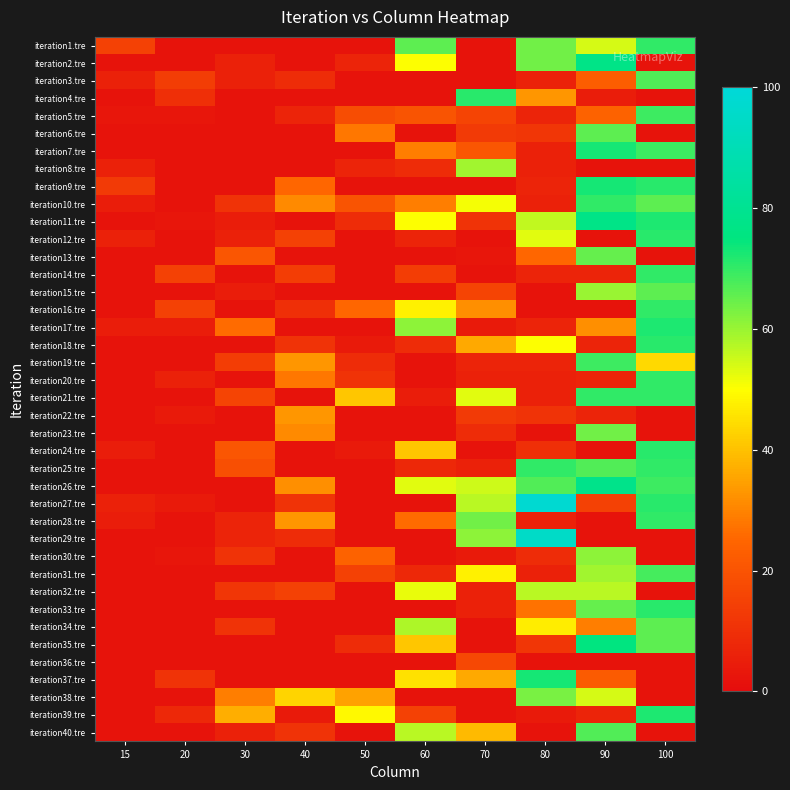

How many categories are shown in the chart?

10